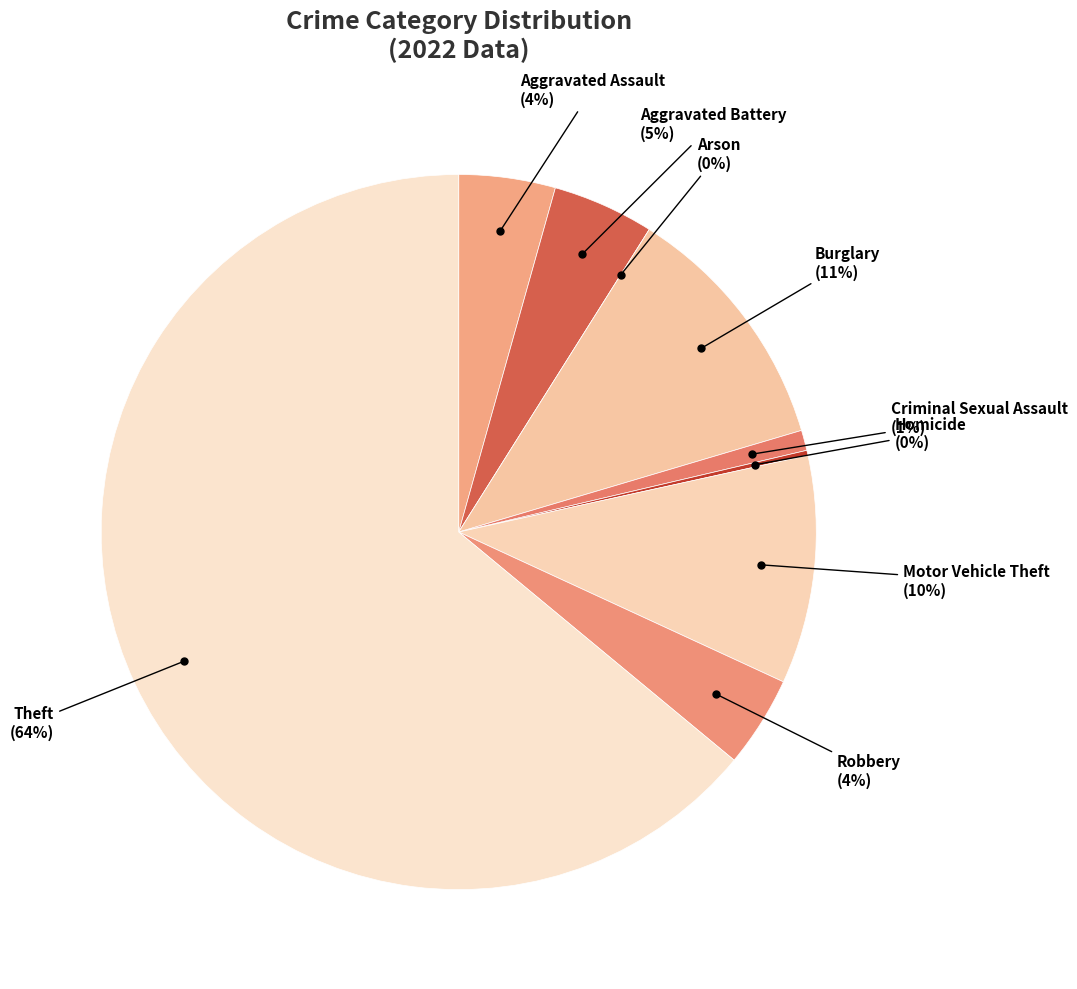

Rank the categories by value from highest to lowest.

Theft, Burglary, Motor Vehicle Theft, Aggravated Battery, Aggravated Assault, Robbery, Criminal Sexual Assault, Homicide, Arson